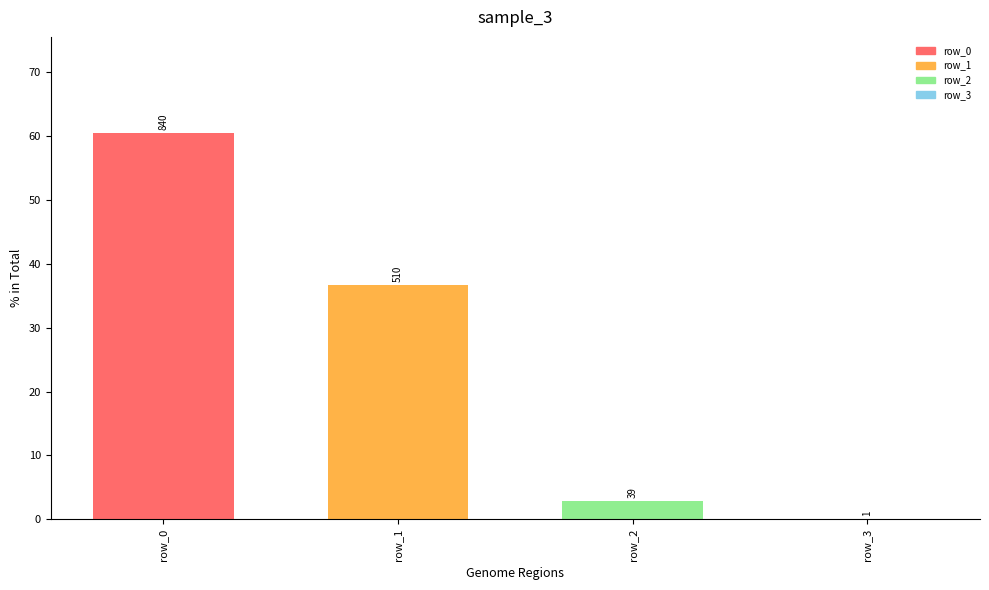

Reading left to right, what are all the values shown in this chart?

row_0=60.4	row_1=36.7	row_2=2.8	row_3=0.1